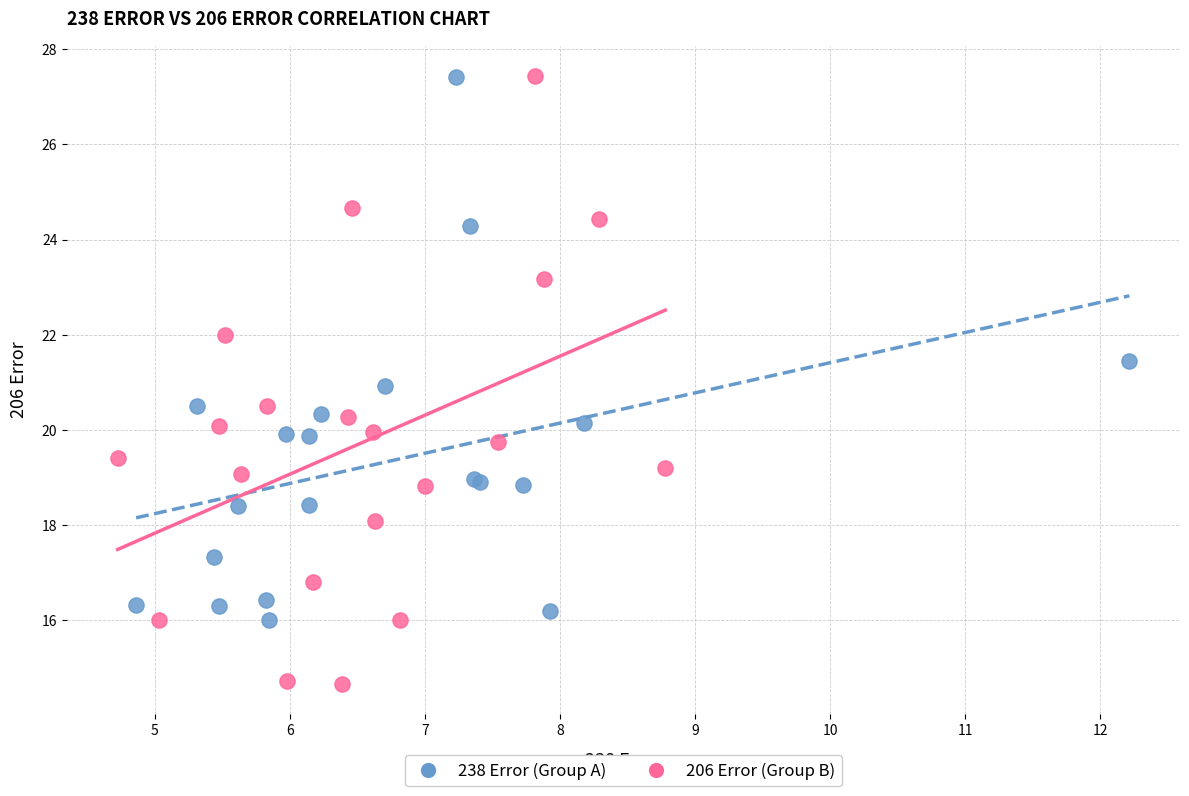

Which series has the largest Y range (max minus min)?

206 Error (Group B)